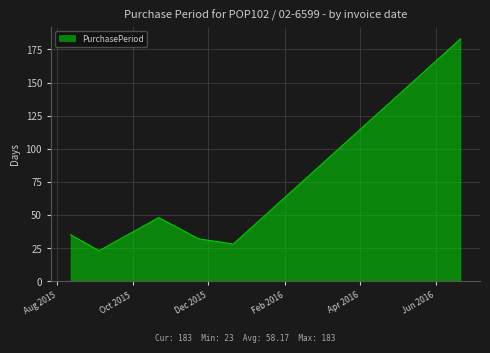

What is the average value?

58